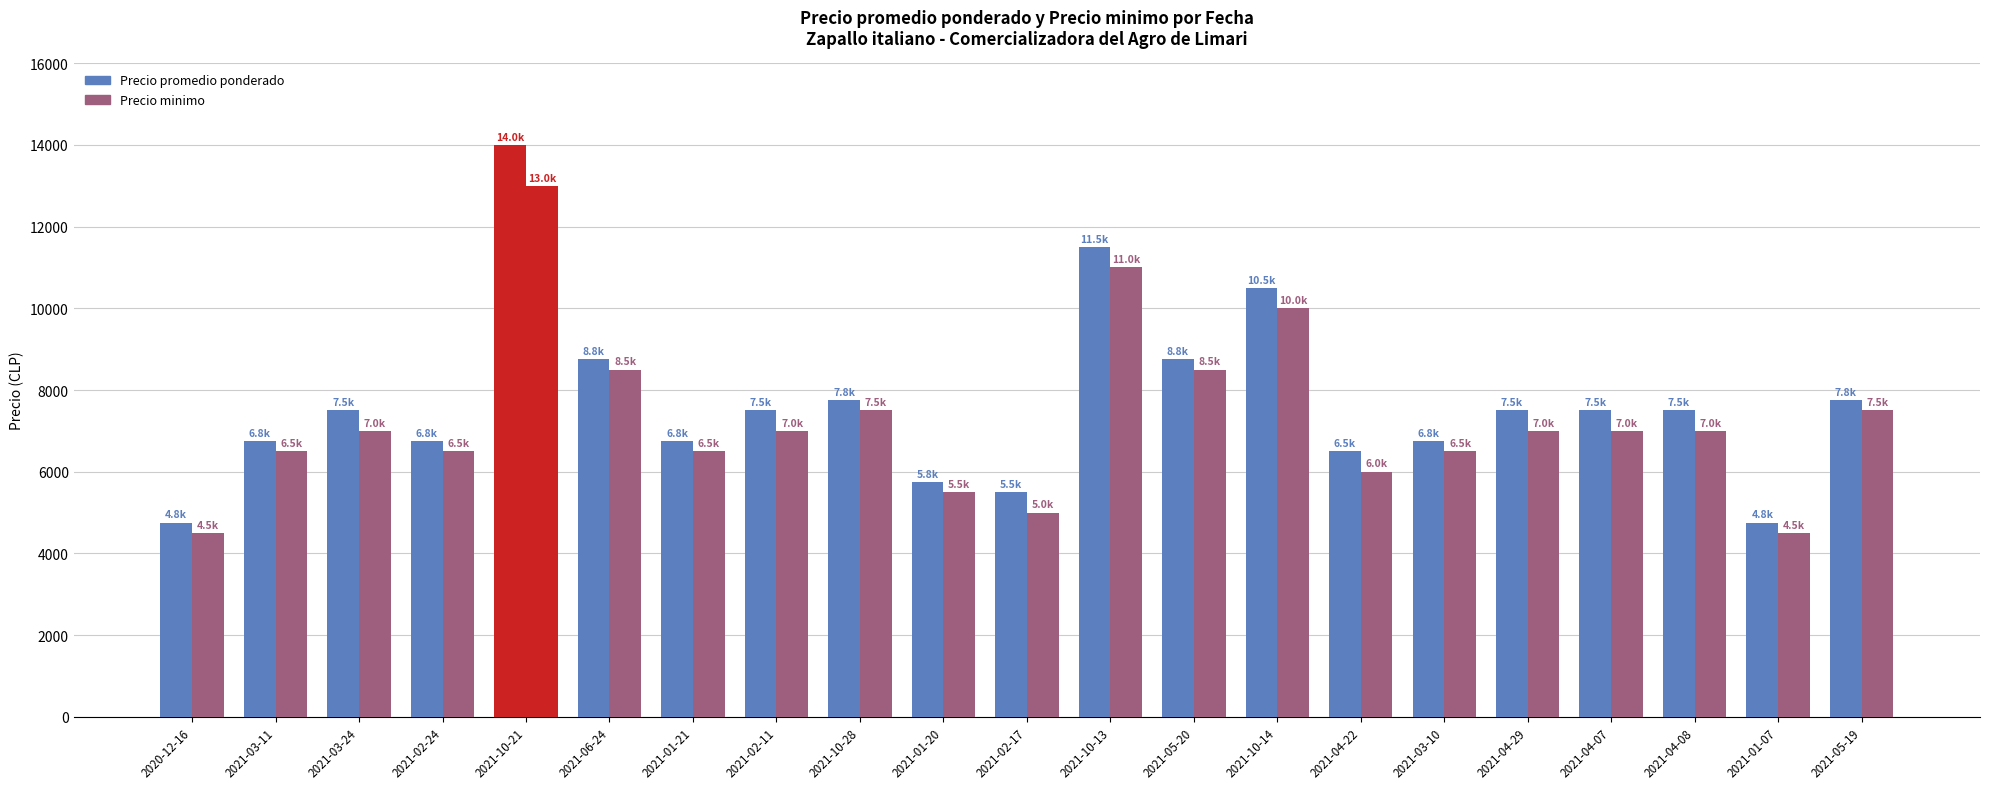

At which category is the sum across all series the highest?

2021-10-21